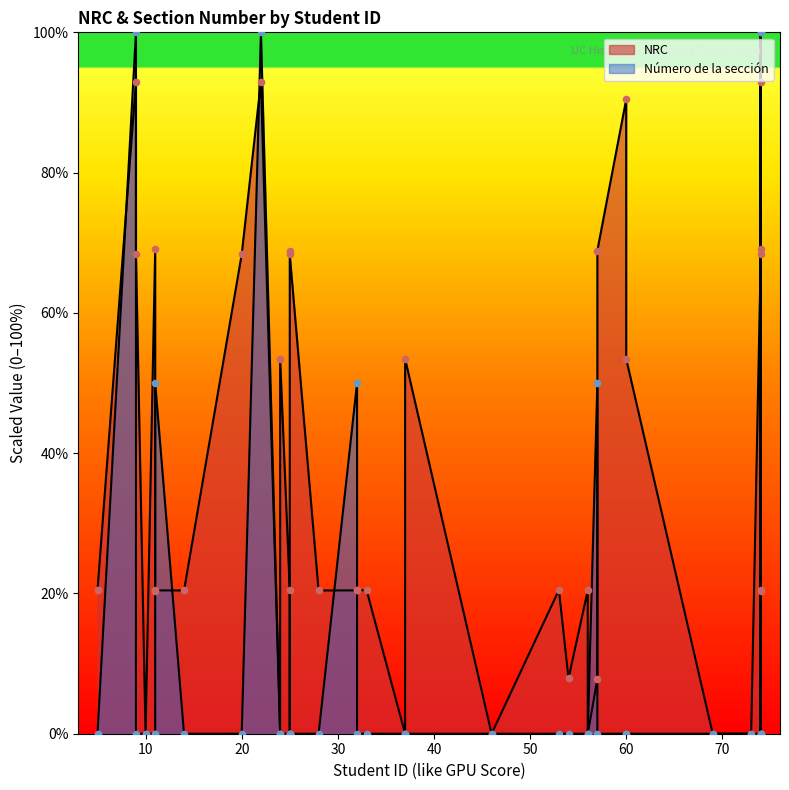

Which series has the largest total across all categories?

NRC